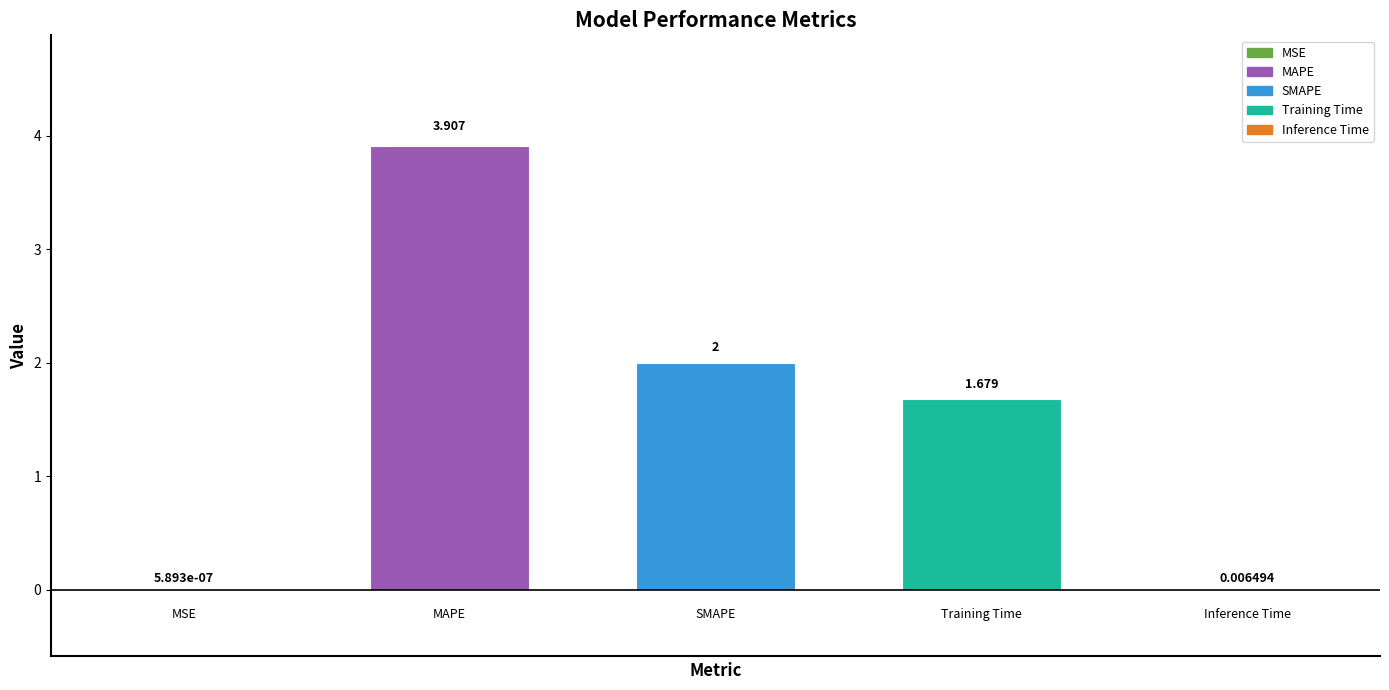

Where is the data nearest to the value 1?

3